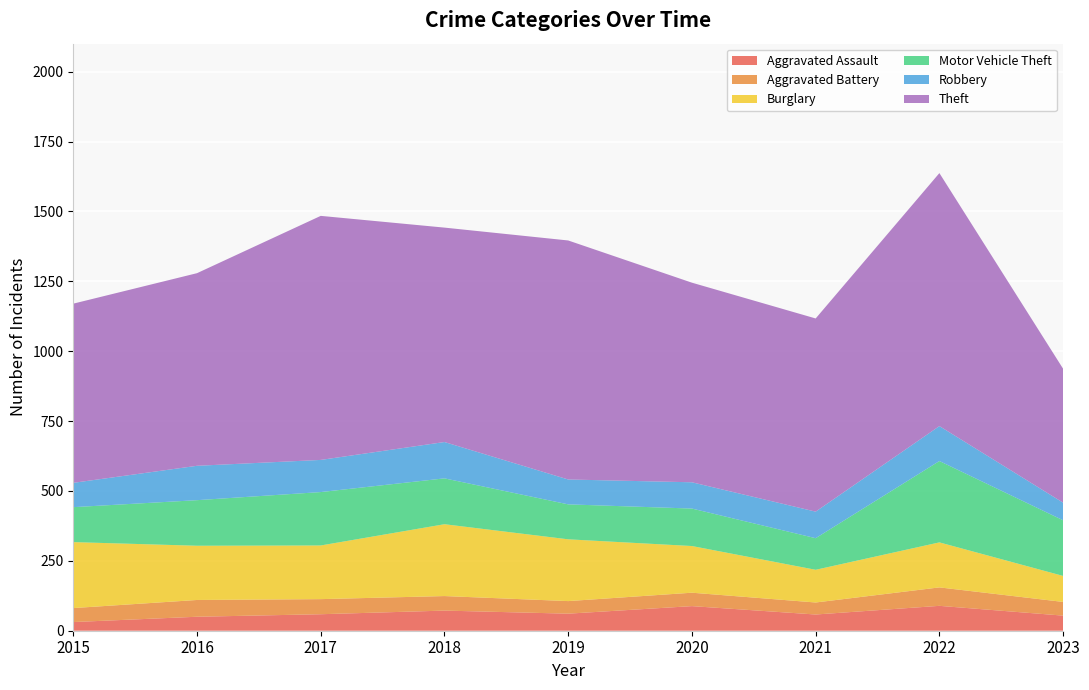

Reading right to left, transcribe all the data shown in this chart.

Aggravated Assault: 2023=54	2022=89	2021=58	2020=88	2019=61	2018=72	2017=59	2016=50	2015=31
Aggravated Battery: 2023=49	2022=66	2021=43	2020=48	2019=45	2018=52	2017=54	2016=60	2015=50
Burglary: 2023=93	2022=161	2021=117	2020=167	2019=221	2018=257	2017=192	2016=194	2015=236
Motor Vehicle Theft: 2023=199	2022=291	2021=113	2020=134	2019=125	2018=164	2017=191	2016=163	2015=125
Robbery: 2023=63	2022=125	2021=95	2020=94	2019=89	2018=130	2017=115	2016=123	2015=87
Theft: 2023=479	2022=905	2021=691	2020=714	2019=855	2018=767	2017=873	2016=689	2015=641